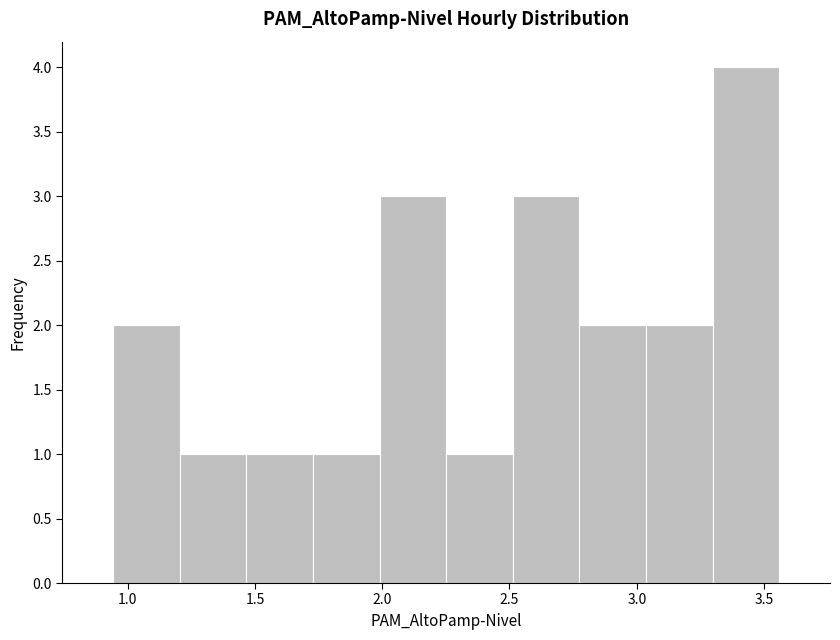

Which range on the x-axis has the tallest bar?

3.30 to 3.55